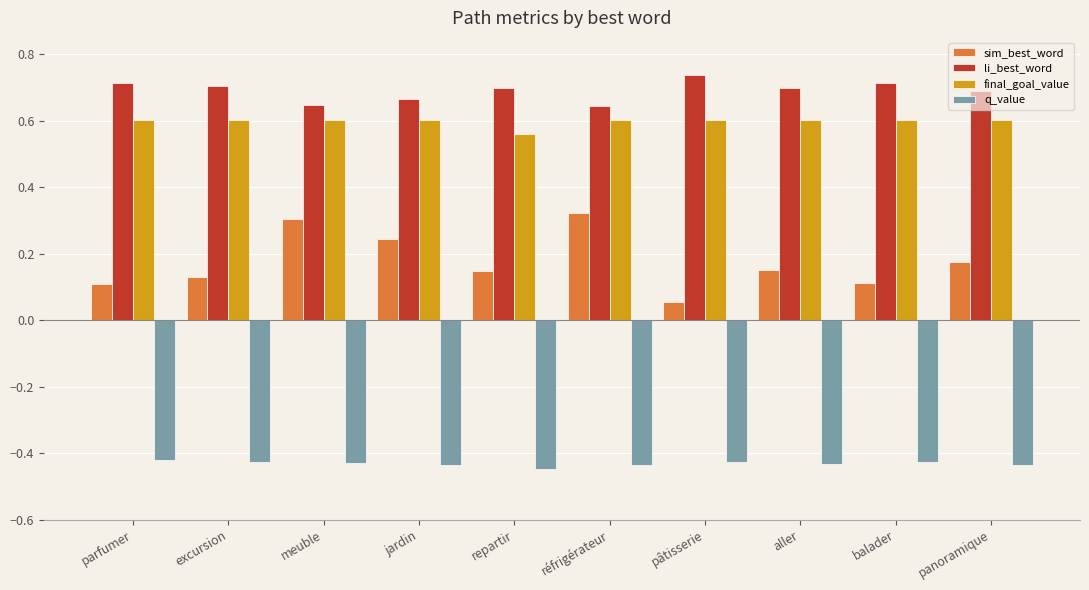

Which series has the largest total across all categories?

li_best_word